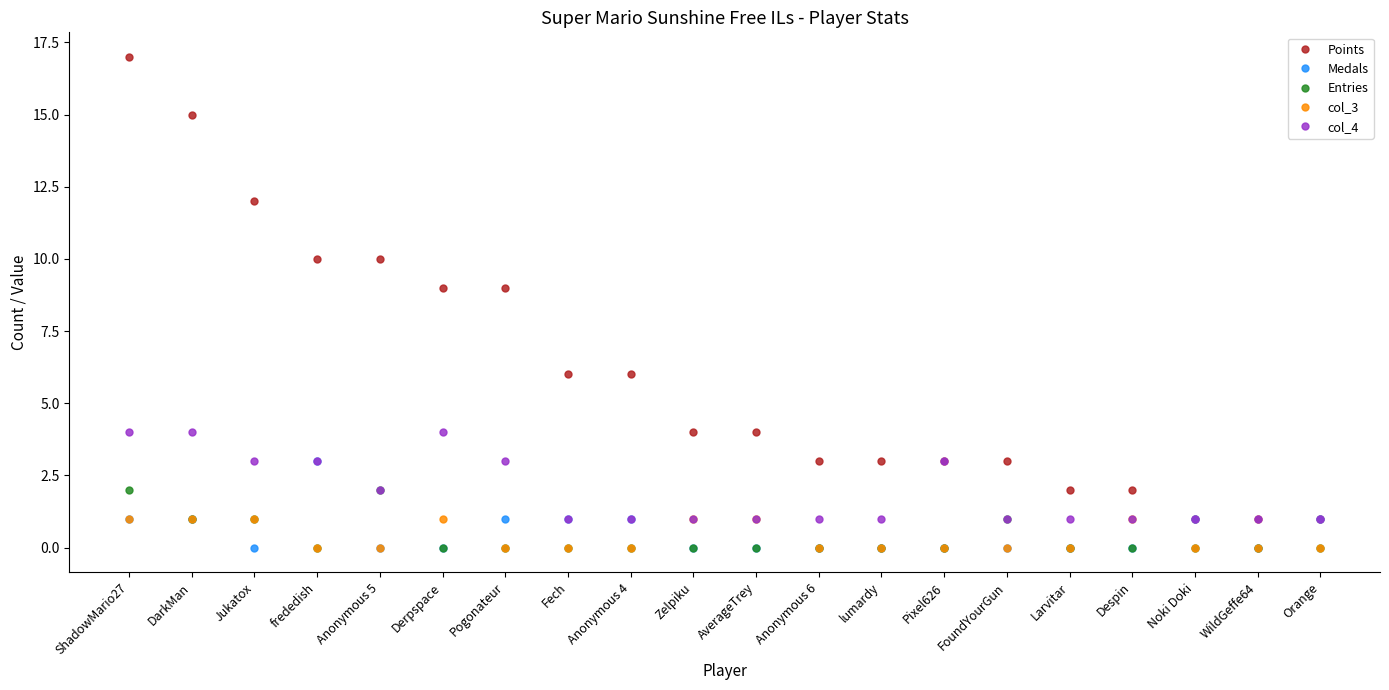

At which category is the sum across all series the highest?

ShadowMario27